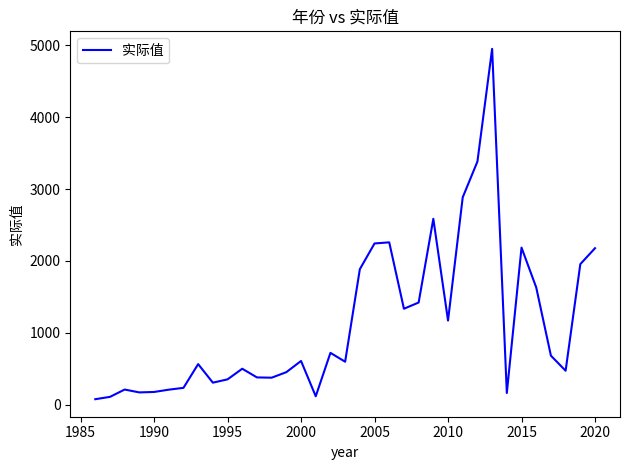

What is the greatest value displayed?

4950.0